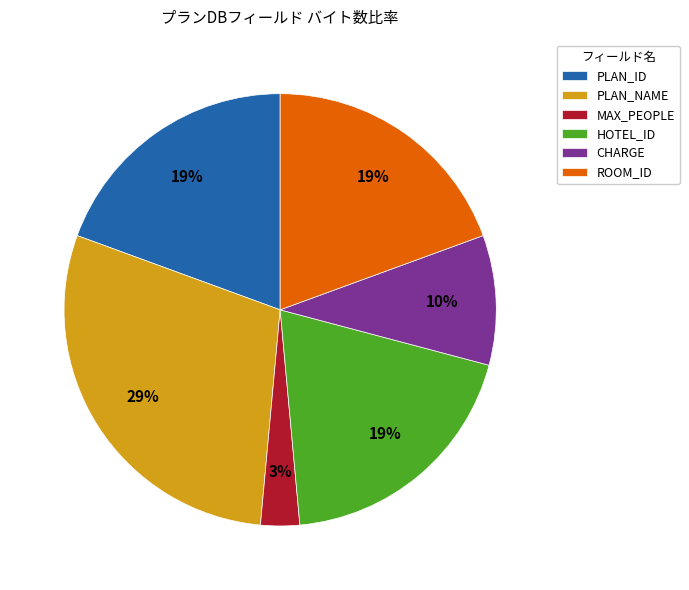

The PLAN_ID slice represents 34% of the pie. True or false?

False